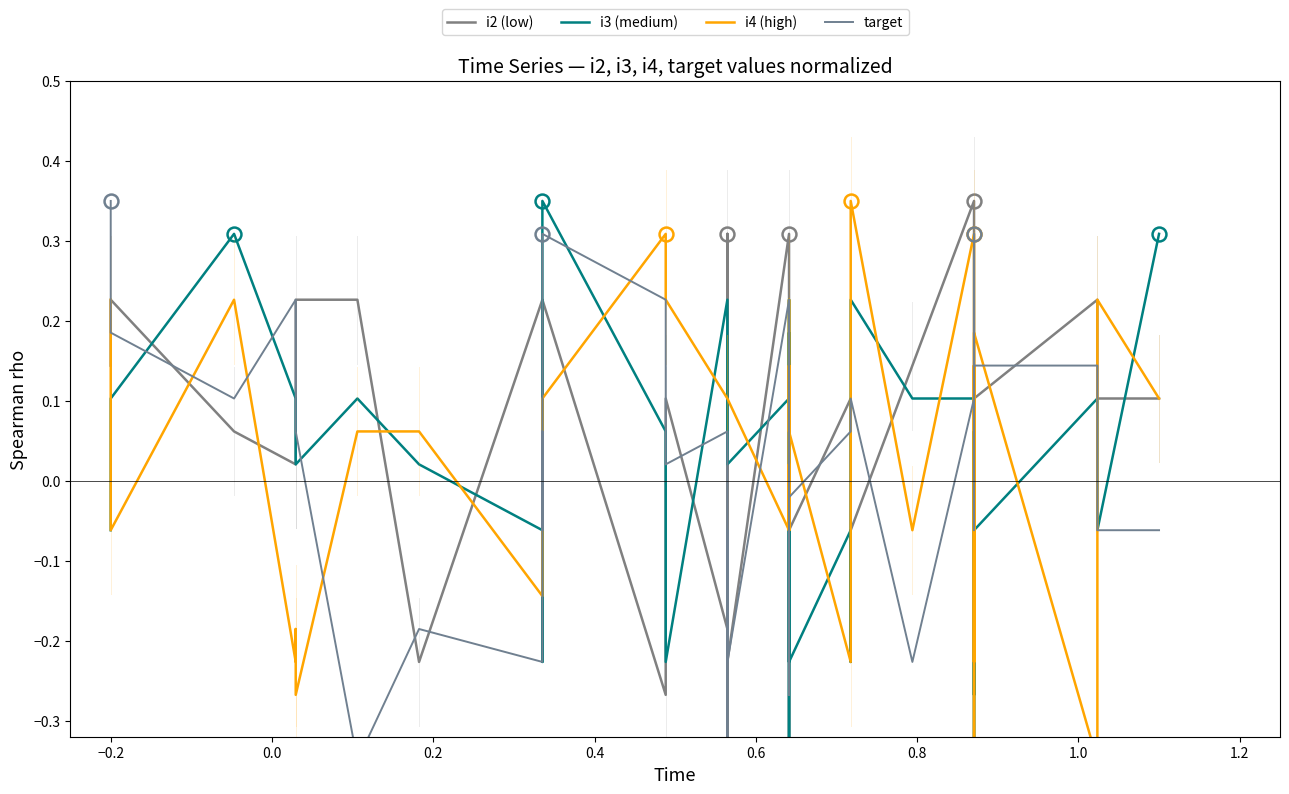

How many negative values does the i2 (low) series have?

13